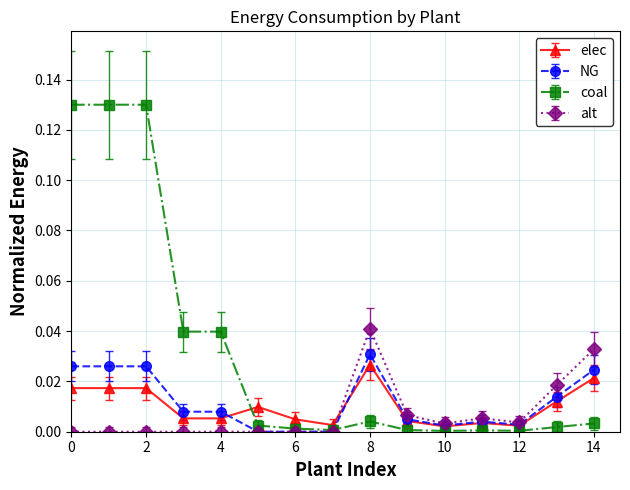

Which series has the largest total across all categories?

coal